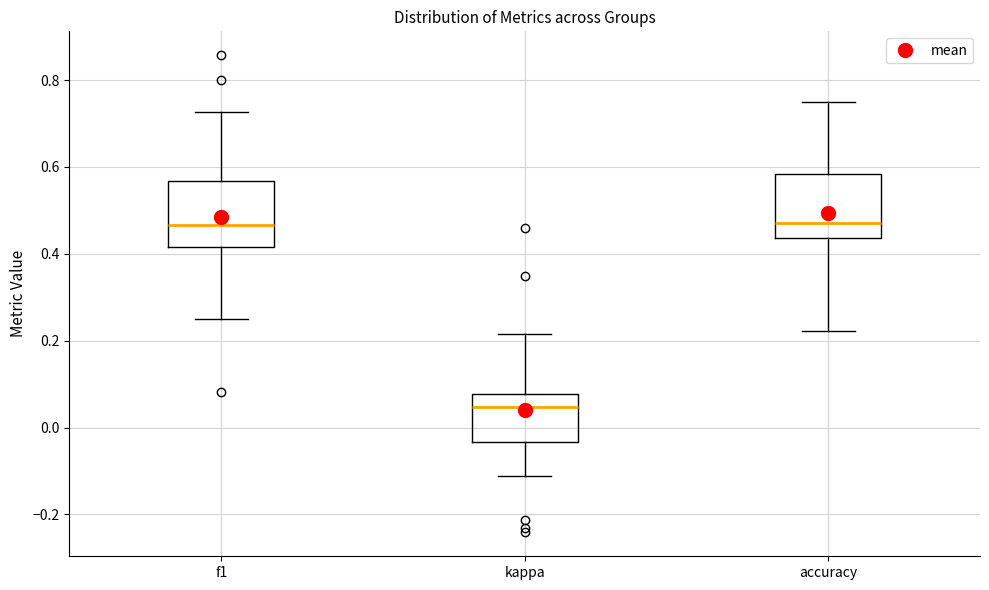

Where does the upper whisker of the box for kappa end on the y-axis? The values are not printed on the chart, so give them approximately, as read against the axis.

0.22